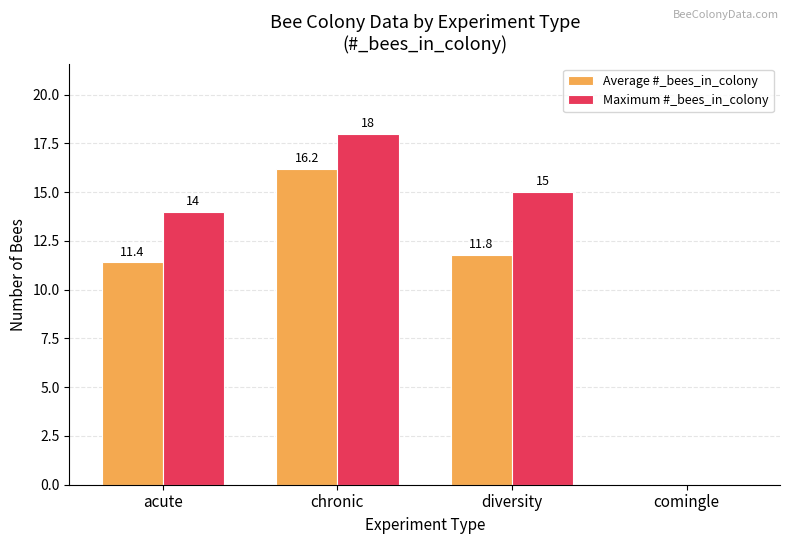

Which category has the highest value in the Maximum #_bees_in_colony series?

chronic